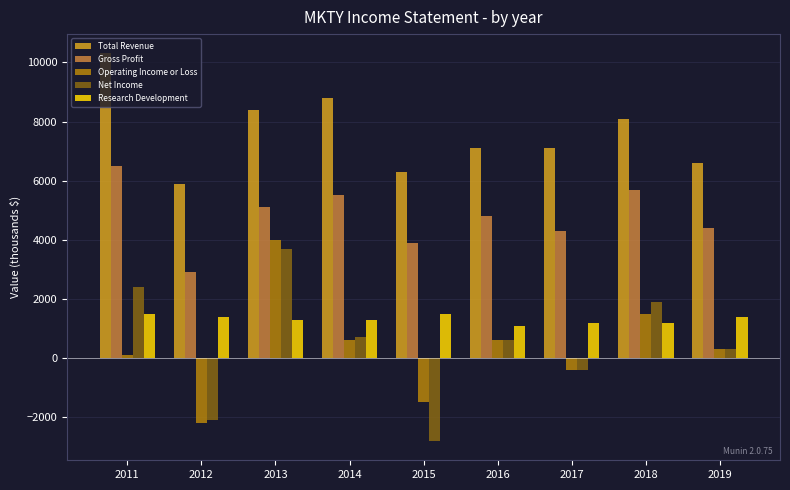

The value of Gross Profit at 2016 is 4800. True or false?

True